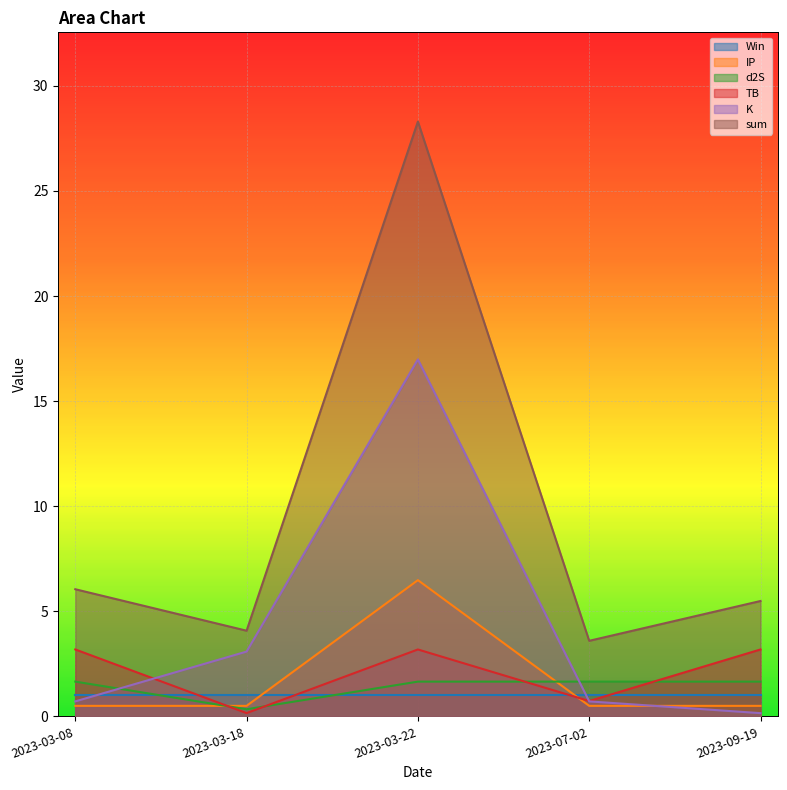

Which series has the largest range (max minus min)?

sum